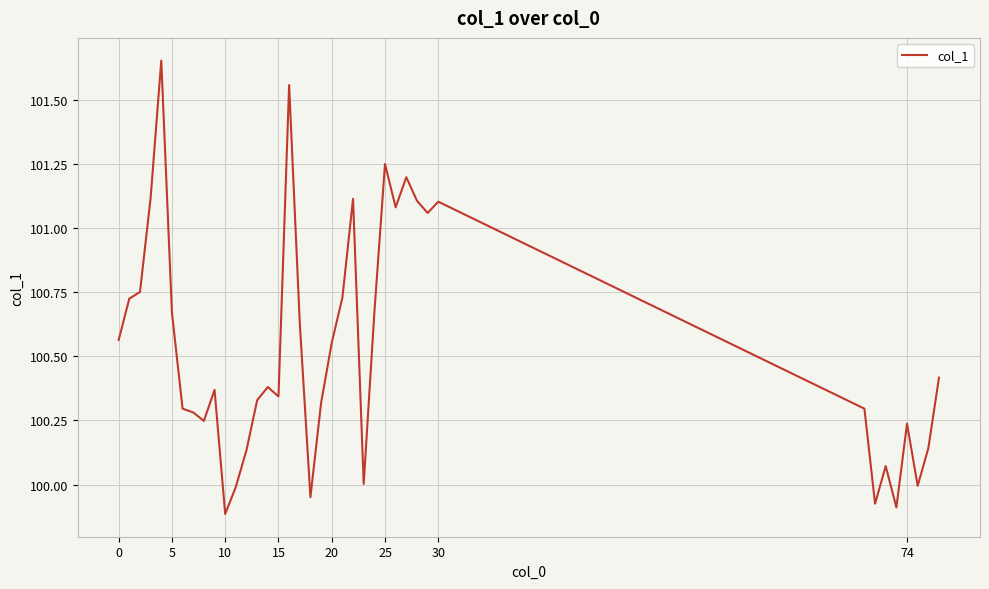

What is the difference between the maximum and minimum values?

1.8